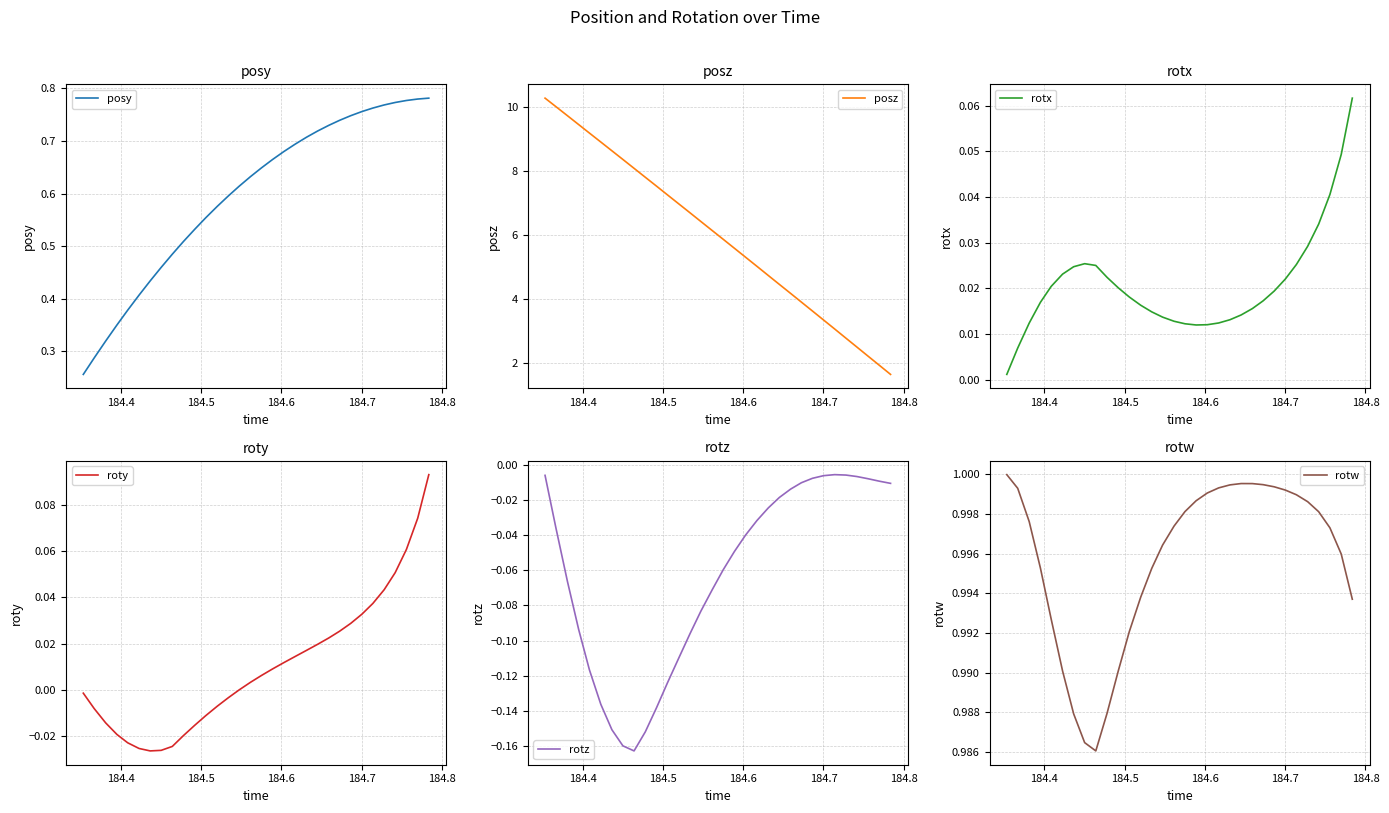

What is the average value of the posz series?

6.0